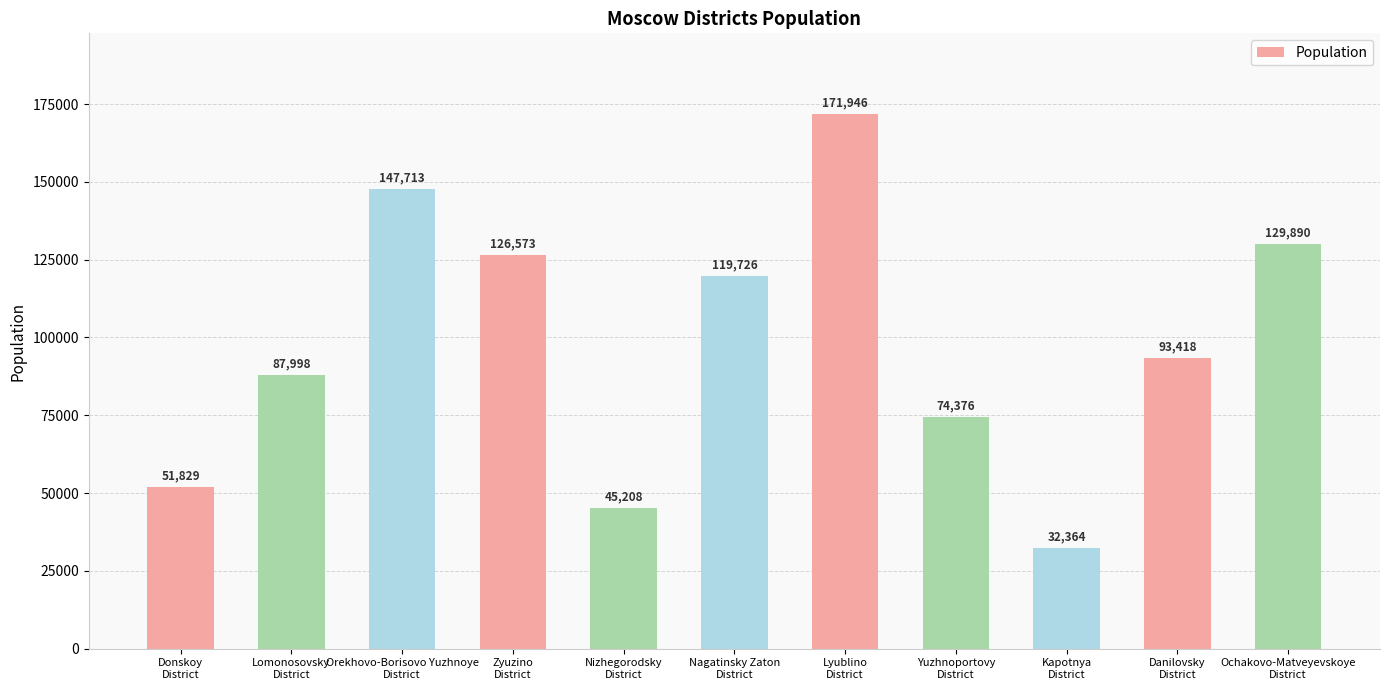

What is the value of the 6th bar from the left?

119726